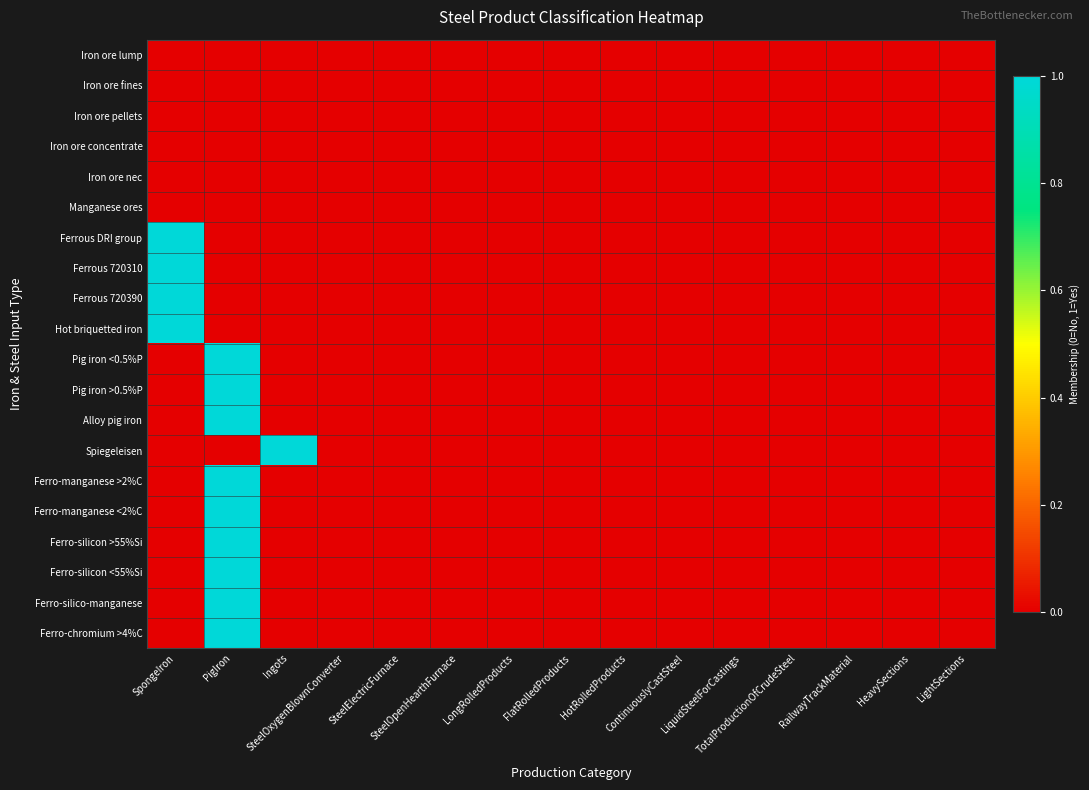

Reading left to right, what are all the values shown in this chart?

Iron ore lump: SpongeIron=0	PigIron=0	Ingots=0	SteelOxygenBlownConverter=0	SteelElectricFurnace=0	SteelOpenHearthFurnace=0	LongRolledProducts=0	FlatRolledProducts=0	HotRolledProducts=0	ContinuouslyCastSteel=0	LiquidSteelForCastings=0	TotalProductionOfCrudeSteel=0	RailwayTrackMaterial=0	HeavySections=0	LightSections=0
Iron ore fines: SpongeIron=0	PigIron=0	Ingots=0	SteelOxygenBlownConverter=0	SteelElectricFurnace=0	SteelOpenHearthFurnace=0	LongRolledProducts=0	FlatRolledProducts=0	HotRolledProducts=0	ContinuouslyCastSteel=0	LiquidSteelForCastings=0	TotalProductionOfCrudeSteel=0	RailwayTrackMaterial=0	HeavySections=0	LightSections=0
Iron ore pellets: SpongeIron=0	PigIron=0	Ingots=0	SteelOxygenBlownConverter=0	SteelElectricFurnace=0	SteelOpenHearthFurnace=0	LongRolledProducts=0	FlatRolledProducts=0	HotRolledProducts=0	ContinuouslyCastSteel=0	LiquidSteelForCastings=0	TotalProductionOfCrudeSteel=0	RailwayTrackMaterial=0	HeavySections=0	LightSections=0
Iron ore concentrate: SpongeIron=0	PigIron=0	Ingots=0	SteelOxygenBlownConverter=0	SteelElectricFurnace=0	SteelOpenHearthFurnace=0	LongRolledProducts=0	FlatRolledProducts=0	HotRolledProducts=0	ContinuouslyCastSteel=0	LiquidSteelForCastings=0	TotalProductionOfCrudeSteel=0	RailwayTrackMaterial=0	HeavySections=0	LightSections=0
Iron ore nec: SpongeIron=0	PigIron=0	Ingots=0	SteelOxygenBlownConverter=0	SteelElectricFurnace=0	SteelOpenHearthFurnace=0	LongRolledProducts=0	FlatRolledProducts=0	HotRolledProducts=0	ContinuouslyCastSteel=0	LiquidSteelForCastings=0	TotalProductionOfCrudeSteel=0	RailwayTrackMaterial=0	HeavySections=0	LightSections=0
Manganese ores: SpongeIron=0	PigIron=0	Ingots=0	SteelOxygenBlownConverter=0	SteelElectricFurnace=0	SteelOpenHearthFurnace=0	LongRolledProducts=0	FlatRolledProducts=0	HotRolledProducts=0	ContinuouslyCastSteel=0	LiquidSteelForCastings=0	TotalProductionOfCrudeSteel=0	RailwayTrackMaterial=0	HeavySections=0	LightSections=0
Ferrous DRI group: SpongeIron=1	PigIron=0	Ingots=0	SteelOxygenBlownConverter=0	SteelElectricFurnace=0	SteelOpenHearthFurnace=0	LongRolledProducts=0	FlatRolledProducts=0	HotRolledProducts=0	ContinuouslyCastSteel=0	LiquidSteelForCastings=0	TotalProductionOfCrudeSteel=0	RailwayTrackMaterial=0	HeavySections=0	LightSections=0
Ferrous 720310: SpongeIron=1	PigIron=0	Ingots=0	SteelOxygenBlownConverter=0	SteelElectricFurnace=0	SteelOpenHearthFurnace=0	LongRolledProducts=0	FlatRolledProducts=0	HotRolledProducts=0	ContinuouslyCastSteel=0	LiquidSteelForCastings=0	TotalProductionOfCrudeSteel=0	RailwayTrackMaterial=0	HeavySections=0	LightSections=0
Ferrous 720390: SpongeIron=1	PigIron=0	Ingots=0	SteelOxygenBlownConverter=0	SteelElectricFurnace=0	SteelOpenHearthFurnace=0	LongRolledProducts=0	FlatRolledProducts=0	HotRolledProducts=0	ContinuouslyCastSteel=0	LiquidSteelForCastings=0	TotalProductionOfCrudeSteel=0	RailwayTrackMaterial=0	HeavySections=0	LightSections=0
Hot briquetted iron: SpongeIron=1	PigIron=0	Ingots=0	SteelOxygenBlownConverter=0	SteelElectricFurnace=0	SteelOpenHearthFurnace=0	LongRolledProducts=0	FlatRolledProducts=0	HotRolledProducts=0	ContinuouslyCastSteel=0	LiquidSteelForCastings=0	TotalProductionOfCrudeSteel=0	RailwayTrackMaterial=0	HeavySections=0	LightSections=0
Pig iron <0.5%P: SpongeIron=0	PigIron=1	Ingots=0	SteelOxygenBlownConverter=0	SteelElectricFurnace=0	SteelOpenHearthFurnace=0	LongRolledProducts=0	FlatRolledProducts=0	HotRolledProducts=0	ContinuouslyCastSteel=0	LiquidSteelForCastings=0	TotalProductionOfCrudeSteel=0	RailwayTrackMaterial=0	HeavySections=0	LightSections=0
Pig iron >0.5%P: SpongeIron=0	PigIron=1	Ingots=0	SteelOxygenBlownConverter=0	SteelElectricFurnace=0	SteelOpenHearthFurnace=0	LongRolledProducts=0	FlatRolledProducts=0	HotRolledProducts=0	ContinuouslyCastSteel=0	LiquidSteelForCastings=0	TotalProductionOfCrudeSteel=0	RailwayTrackMaterial=0	HeavySections=0	LightSections=0
Alloy pig iron: SpongeIron=0	PigIron=1	Ingots=0	SteelOxygenBlownConverter=0	SteelElectricFurnace=0	SteelOpenHearthFurnace=0	LongRolledProducts=0	FlatRolledProducts=0	HotRolledProducts=0	ContinuouslyCastSteel=0	LiquidSteelForCastings=0	TotalProductionOfCrudeSteel=0	RailwayTrackMaterial=0	HeavySections=0	LightSections=0
Spiegeleisen: SpongeIron=0	PigIron=0	Ingots=1	SteelOxygenBlownConverter=0	SteelElectricFurnace=0	SteelOpenHearthFurnace=0	LongRolledProducts=0	FlatRolledProducts=0	HotRolledProducts=0	ContinuouslyCastSteel=0	LiquidSteelForCastings=0	TotalProductionOfCrudeSteel=0	RailwayTrackMaterial=0	HeavySections=0	LightSections=0
Ferro-manganese >2%C: SpongeIron=0	PigIron=1	Ingots=0	SteelOxygenBlownConverter=0	SteelElectricFurnace=0	SteelOpenHearthFurnace=0	LongRolledProducts=0	FlatRolledProducts=0	HotRolledProducts=0	ContinuouslyCastSteel=0	LiquidSteelForCastings=0	TotalProductionOfCrudeSteel=0	RailwayTrackMaterial=0	HeavySections=0	LightSections=0
Ferro-manganese <2%C: SpongeIron=0	PigIron=1	Ingots=0	SteelOxygenBlownConverter=0	SteelElectricFurnace=0	SteelOpenHearthFurnace=0	LongRolledProducts=0	FlatRolledProducts=0	HotRolledProducts=0	ContinuouslyCastSteel=0	LiquidSteelForCastings=0	TotalProductionOfCrudeSteel=0	RailwayTrackMaterial=0	HeavySections=0	LightSections=0
Ferro-silicon >55%Si: SpongeIron=0	PigIron=1	Ingots=0	SteelOxygenBlownConverter=0	SteelElectricFurnace=0	SteelOpenHearthFurnace=0	LongRolledProducts=0	FlatRolledProducts=0	HotRolledProducts=0	ContinuouslyCastSteel=0	LiquidSteelForCastings=0	TotalProductionOfCrudeSteel=0	RailwayTrackMaterial=0	HeavySections=0	LightSections=0
Ferro-silicon <55%Si: SpongeIron=0	PigIron=1	Ingots=0	SteelOxygenBlownConverter=0	SteelElectricFurnace=0	SteelOpenHearthFurnace=0	LongRolledProducts=0	FlatRolledProducts=0	HotRolledProducts=0	ContinuouslyCastSteel=0	LiquidSteelForCastings=0	TotalProductionOfCrudeSteel=0	RailwayTrackMaterial=0	HeavySections=0	LightSections=0
Ferro-silico-manganese: SpongeIron=0	PigIron=1	Ingots=0	SteelOxygenBlownConverter=0	SteelElectricFurnace=0	SteelOpenHearthFurnace=0	LongRolledProducts=0	FlatRolledProducts=0	HotRolledProducts=0	ContinuouslyCastSteel=0	LiquidSteelForCastings=0	TotalProductionOfCrudeSteel=0	RailwayTrackMaterial=0	HeavySections=0	LightSections=0
Ferro-chromium >4%C: SpongeIron=0	PigIron=1	Ingots=0	SteelOxygenBlownConverter=0	SteelElectricFurnace=0	SteelOpenHearthFurnace=0	LongRolledProducts=0	FlatRolledProducts=0	HotRolledProducts=0	ContinuouslyCastSteel=0	LiquidSteelForCastings=0	TotalProductionOfCrudeSteel=0	RailwayTrackMaterial=0	HeavySections=0	LightSections=0